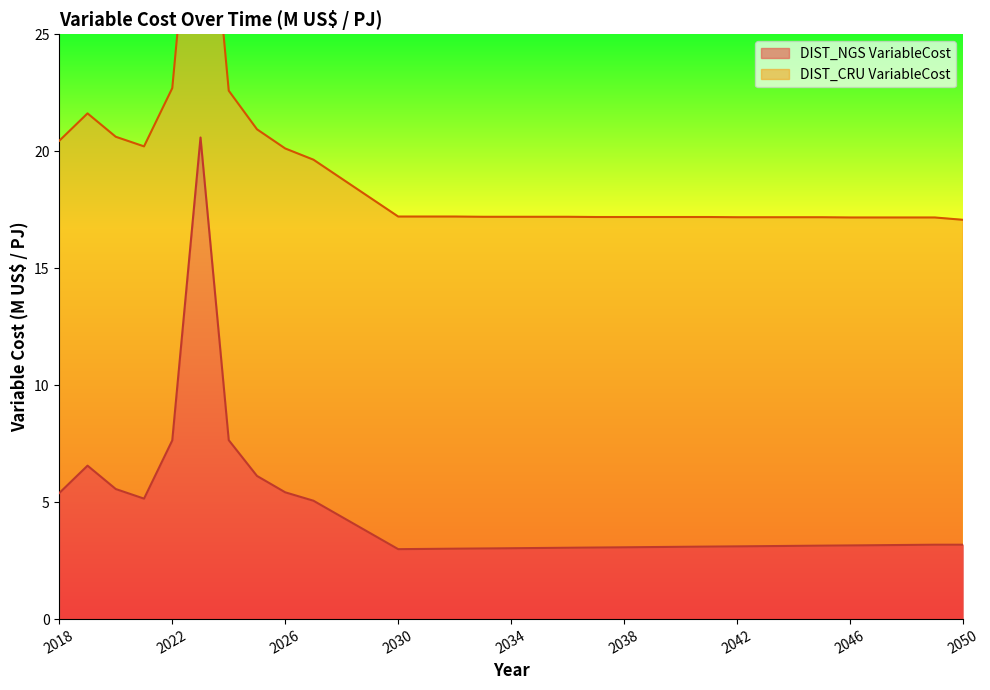

What is the approximate value at 2048?

3.2